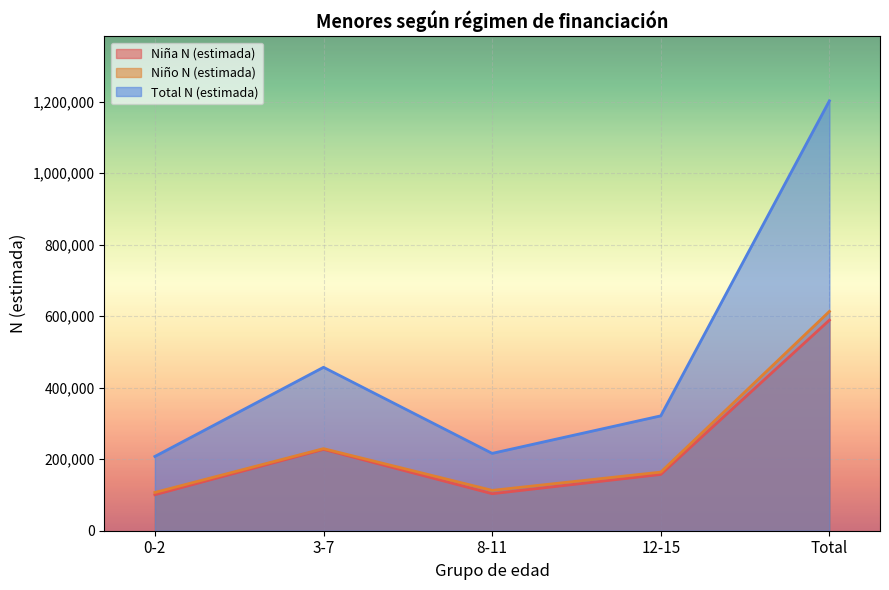

At which label does Total N (estimada) first exceed 321259?

3-7